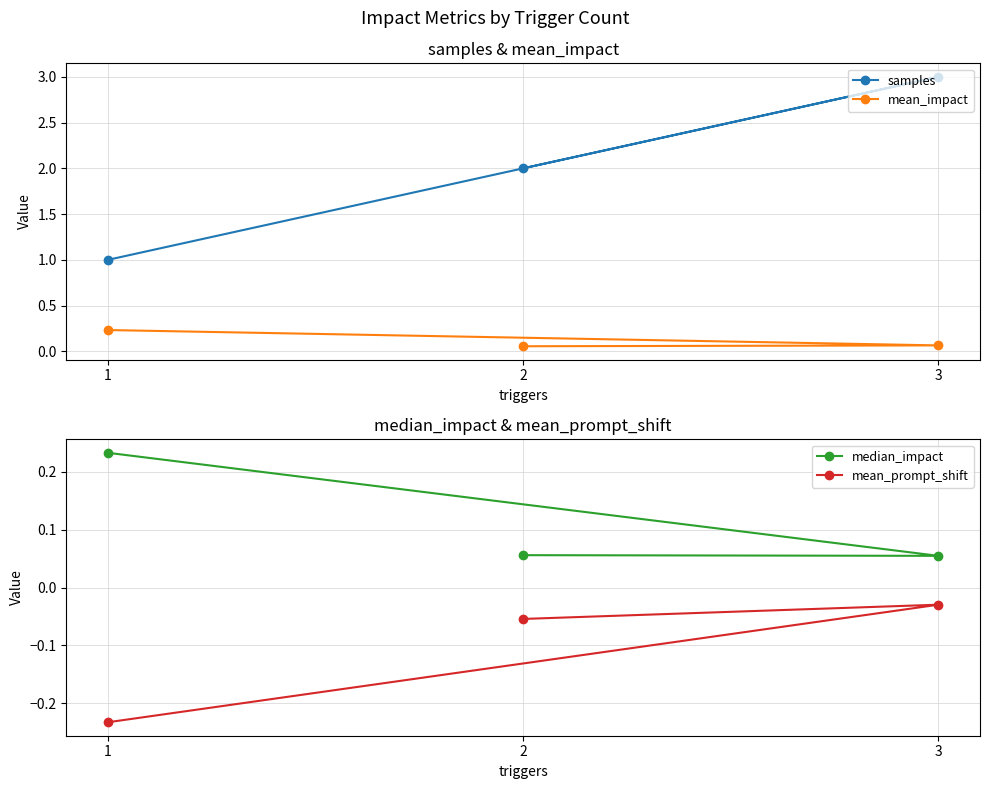

Reading left to right, transcribe all the data shown in this chart.

samples: 1.0	3.0	2.0
mean_impact: 0.2	0.1	0.1
median_impact: 0.2	0.1	0.1
mean_prompt_shift: -0.2	-0.0	-0.1